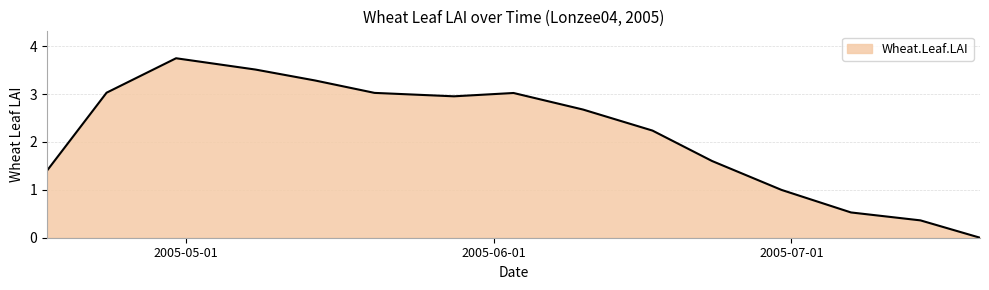

What is the sum of all values?

32.4